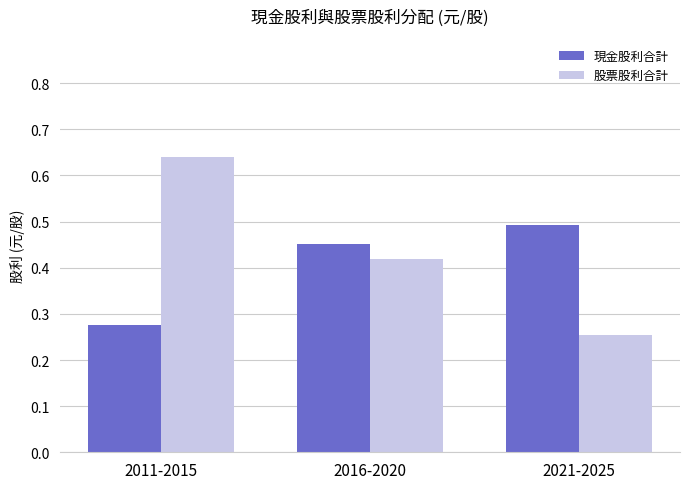

What is the difference between the 股票股利合計 values at 2016-2020 and 2011-2015?

0.2